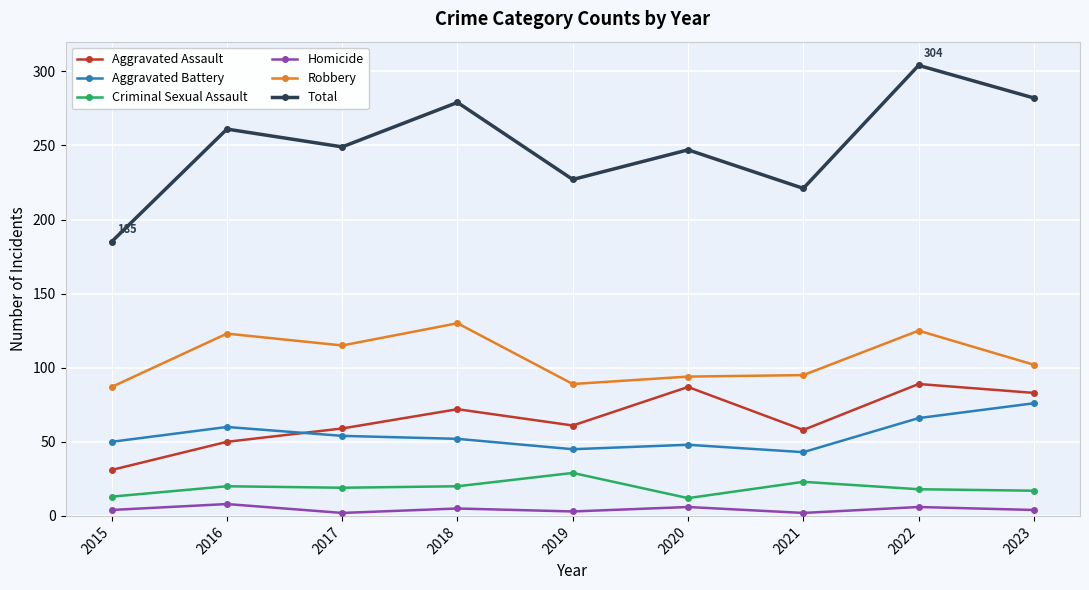

What is the total value across all series at 2022?

608